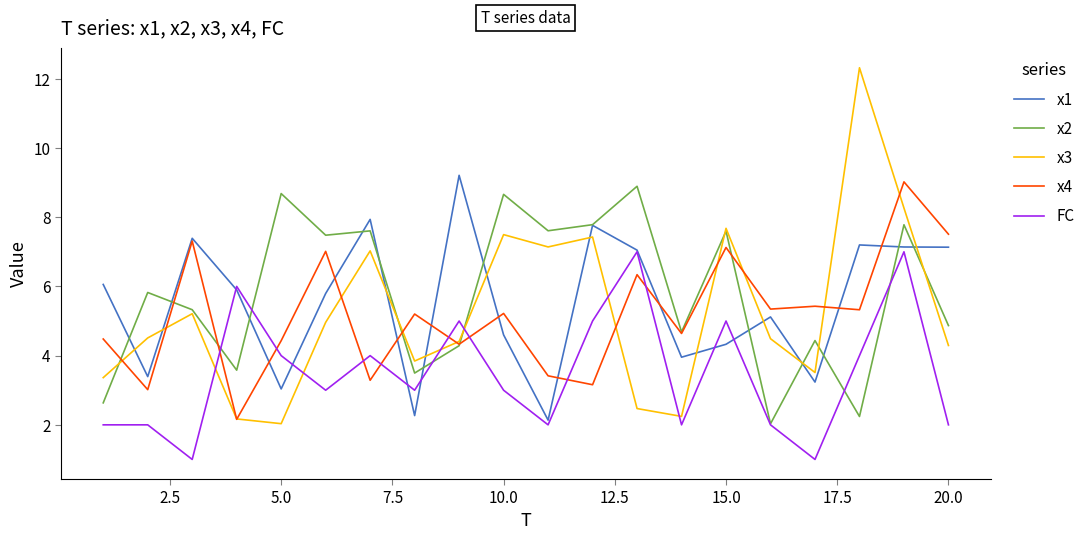

In x3, how many points are lower than both neighbors (excluding endpoints)?

5